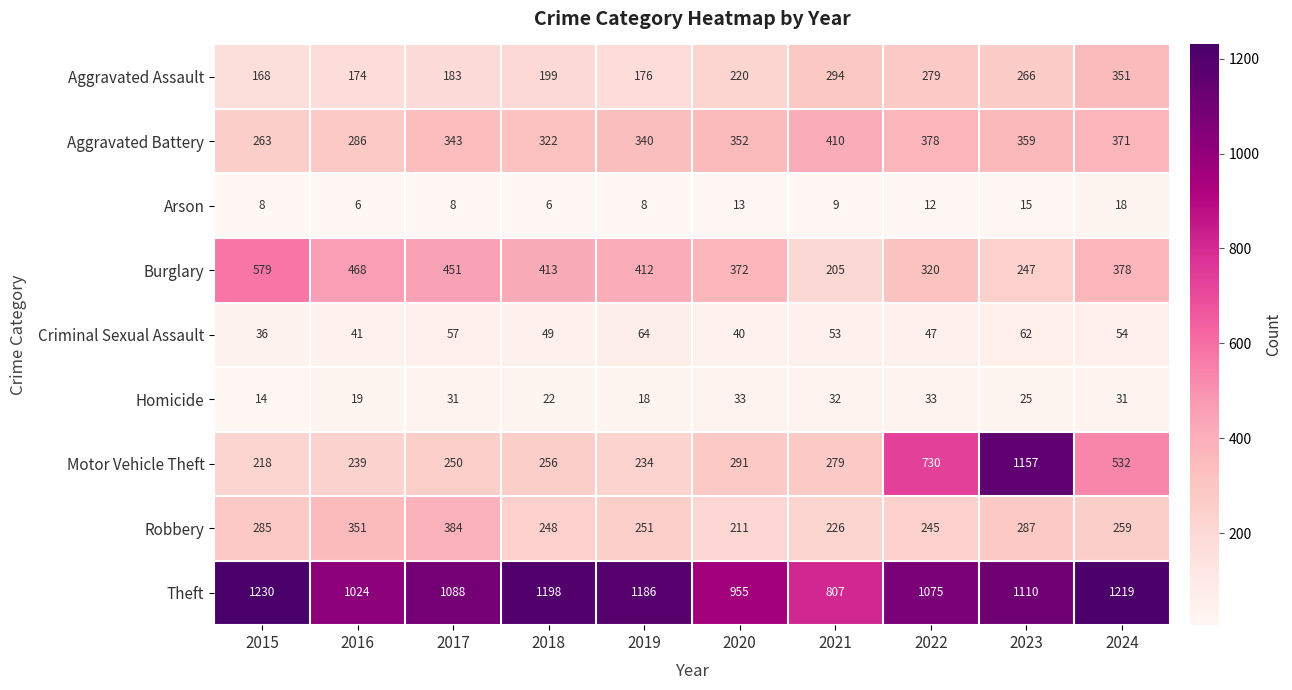

How many values in the Arson series are below 9?

5